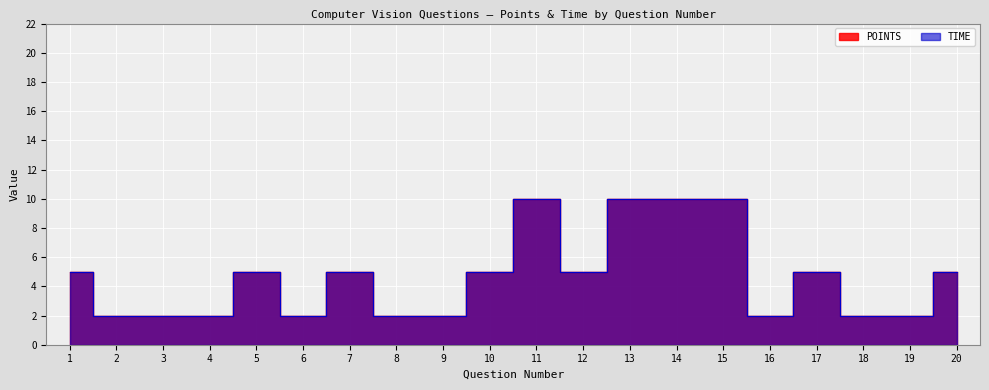

Reading left to right, what are all the values shown in this chart?

POINTS: 1=5	2=2	3=2	4=2	5=5	6=2	7=5	8=2	9=2	10=5	11=10	12=5	13=10	14=10	15=10	16=2	17=5	18=2	19=2	20=5
TIME: 1=5	2=2	3=2	4=2	5=5	6=2	7=5	8=2	9=2	10=5	11=10	12=5	13=10	14=10	15=10	16=2	17=5	18=2	19=2	20=5